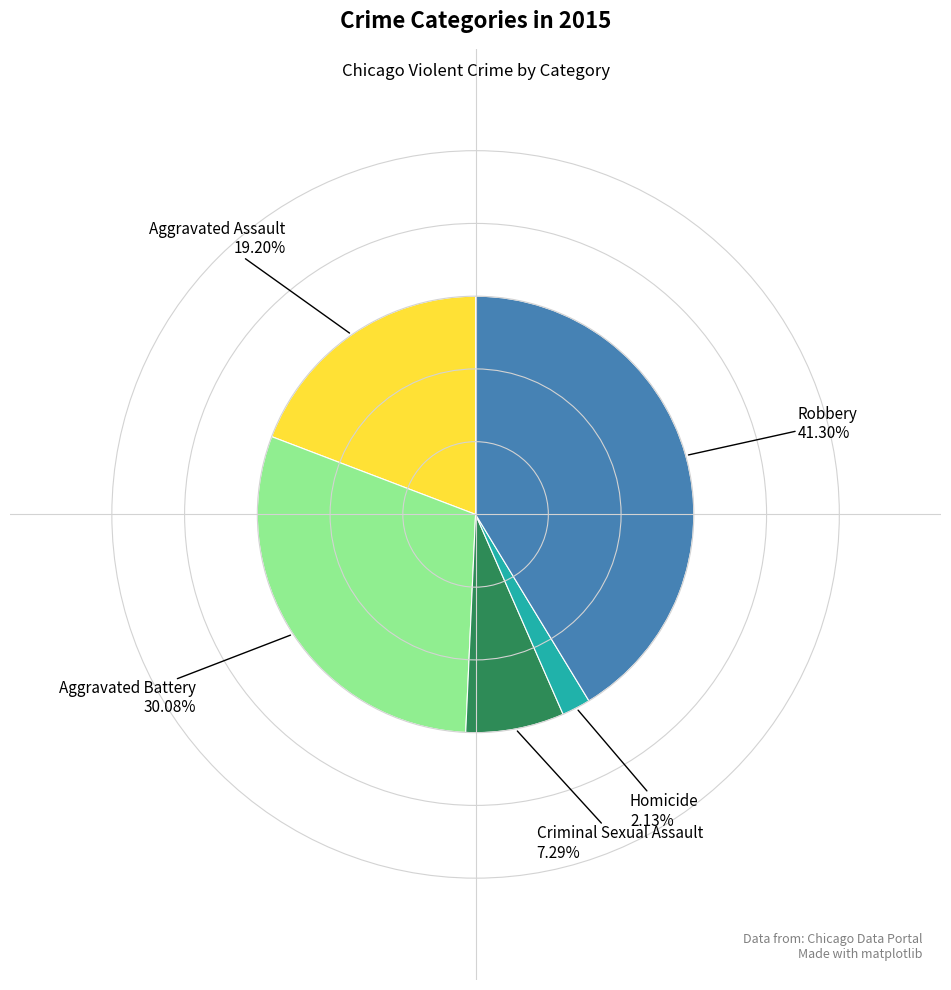

How many slices are in this pie chart?

5